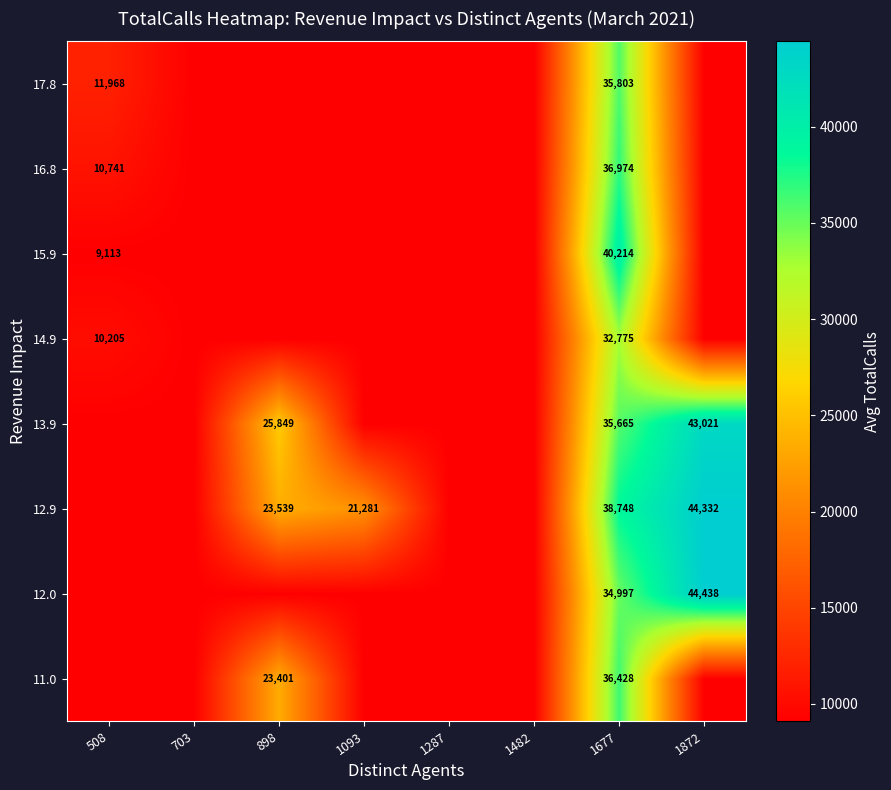

Between 1677 and 898, which is larger?

1677